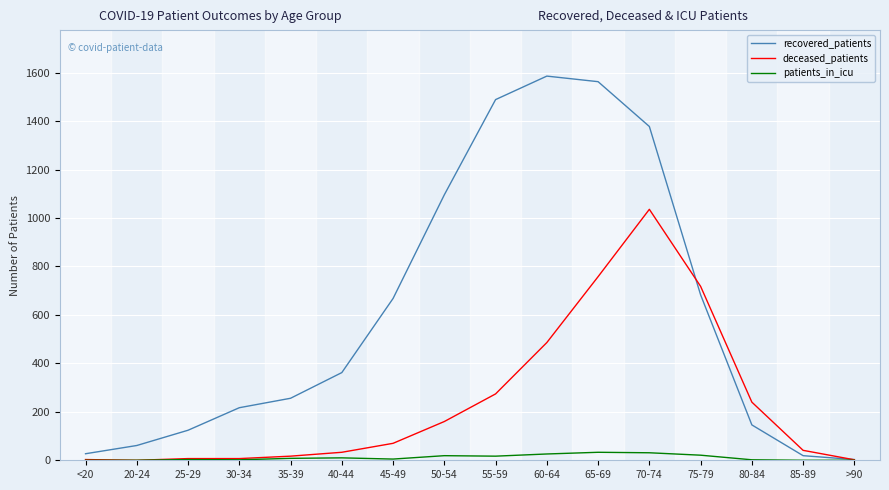

Is it true that deceased_patients equals 1033 at 65-69?

False